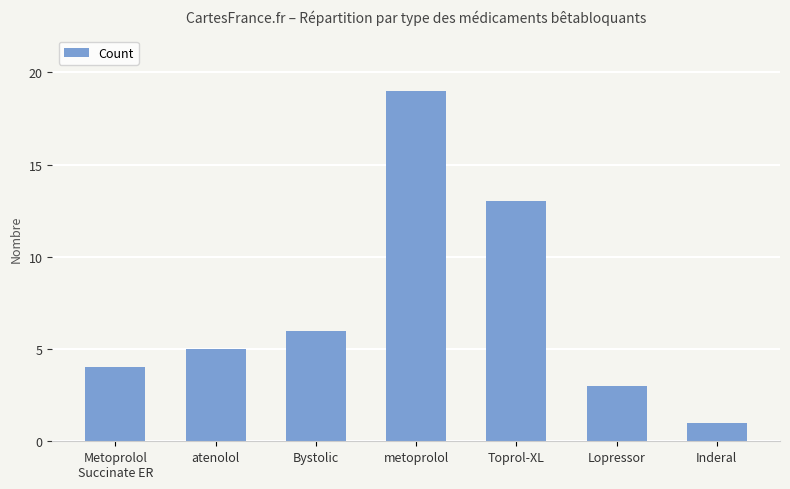

What is the maximum value shown in the chart?

19